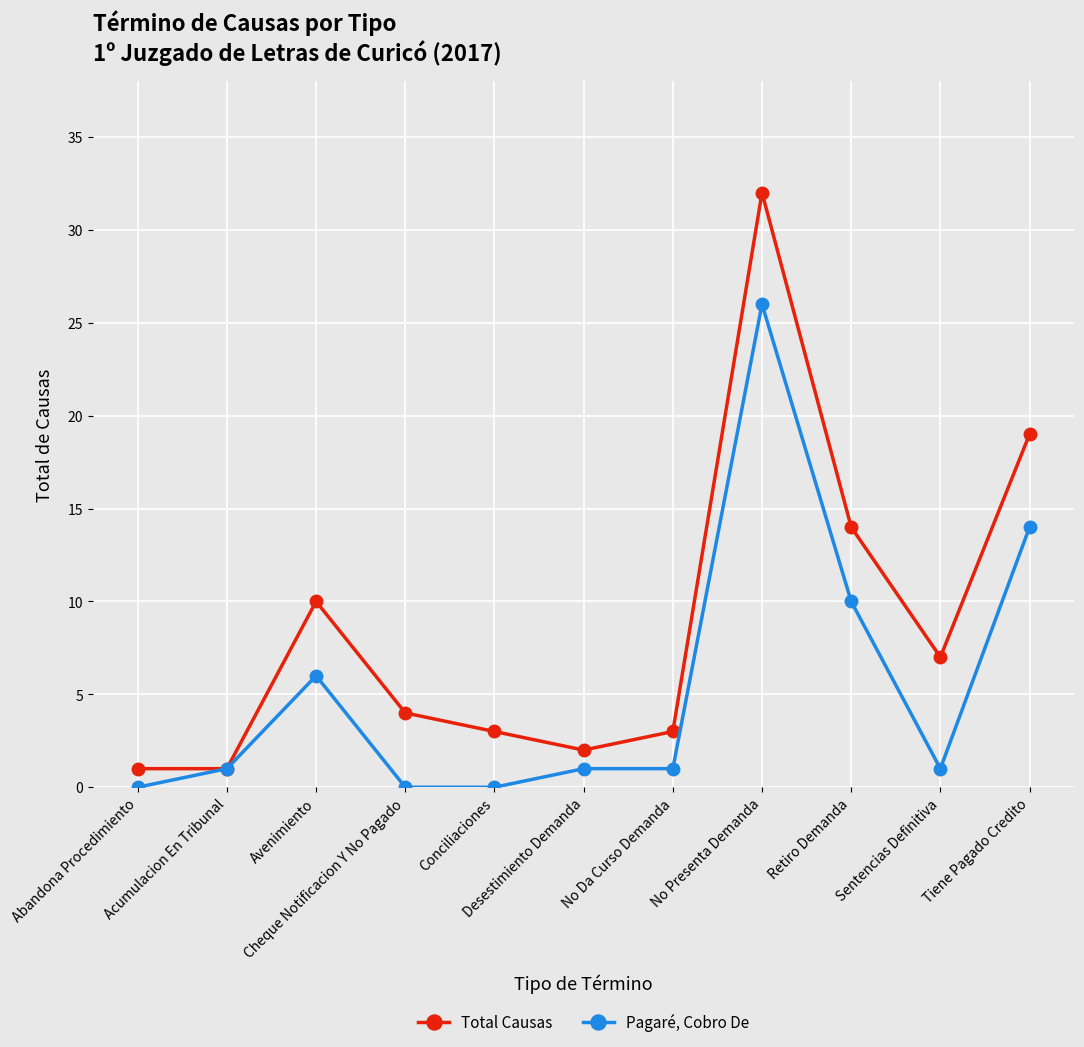

Which series has the largest total across all categories?

Total Causas